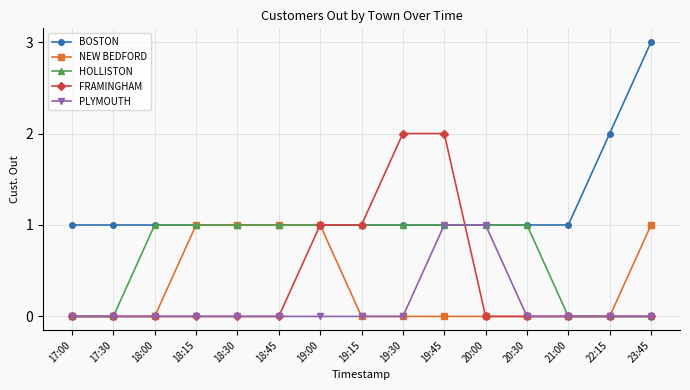

At which category is the sum across all series the highest?

19:45